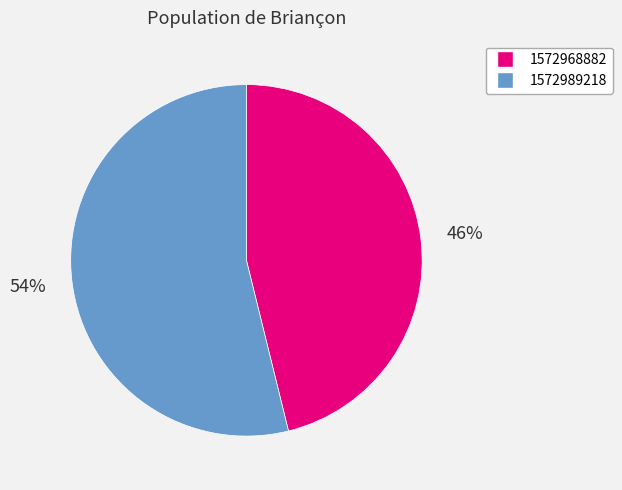

Which slice is the largest?

1572989218